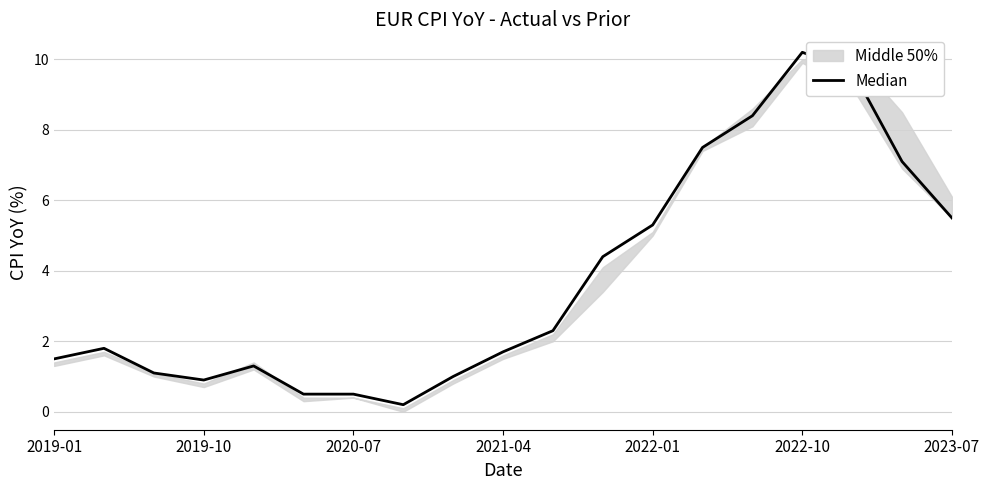

Where does the data first go above 1?

2019-01